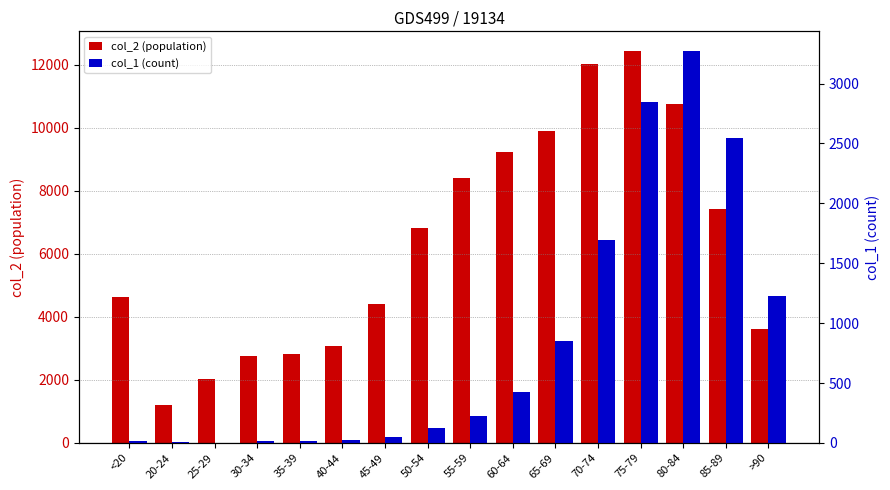

What is the smallest value displayed?

3